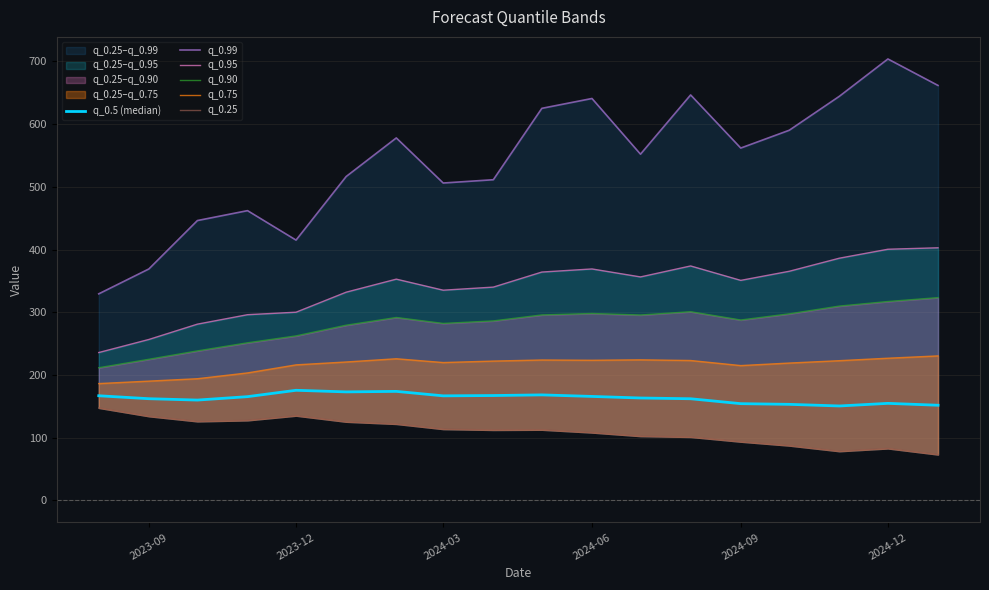

Is it true that q_0.5 (median) equals 270.7 at 2024-09?

False